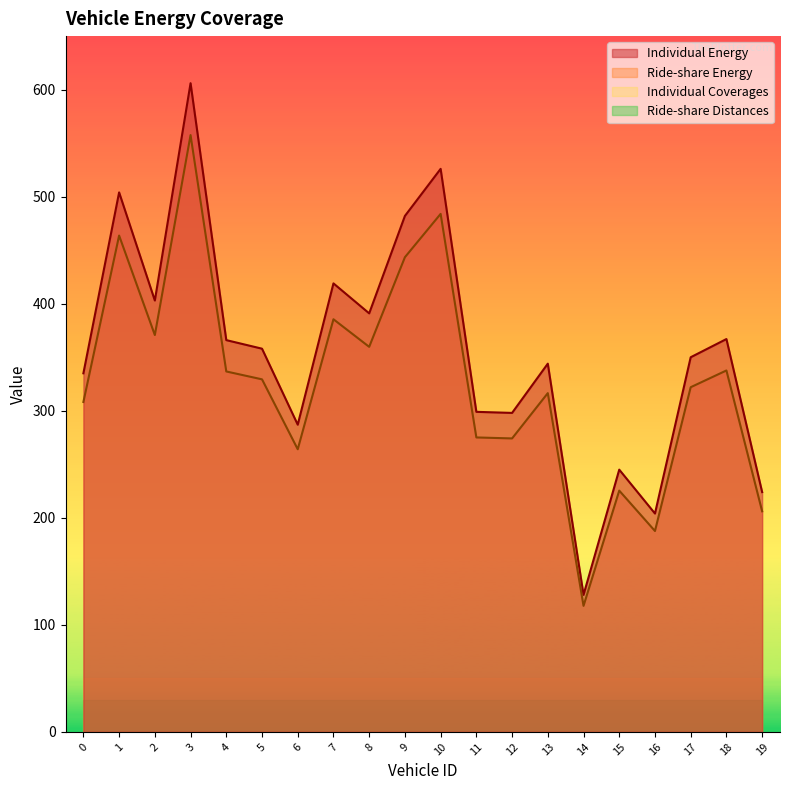

At which category does Individual Energy reach its first local valley?

2